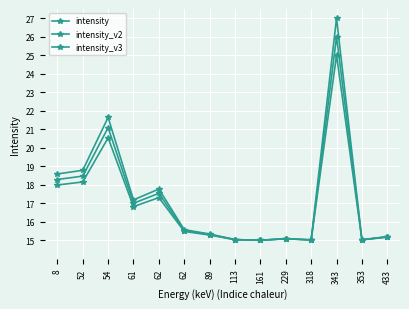

How many interior local valleys does the intensity series have?

4